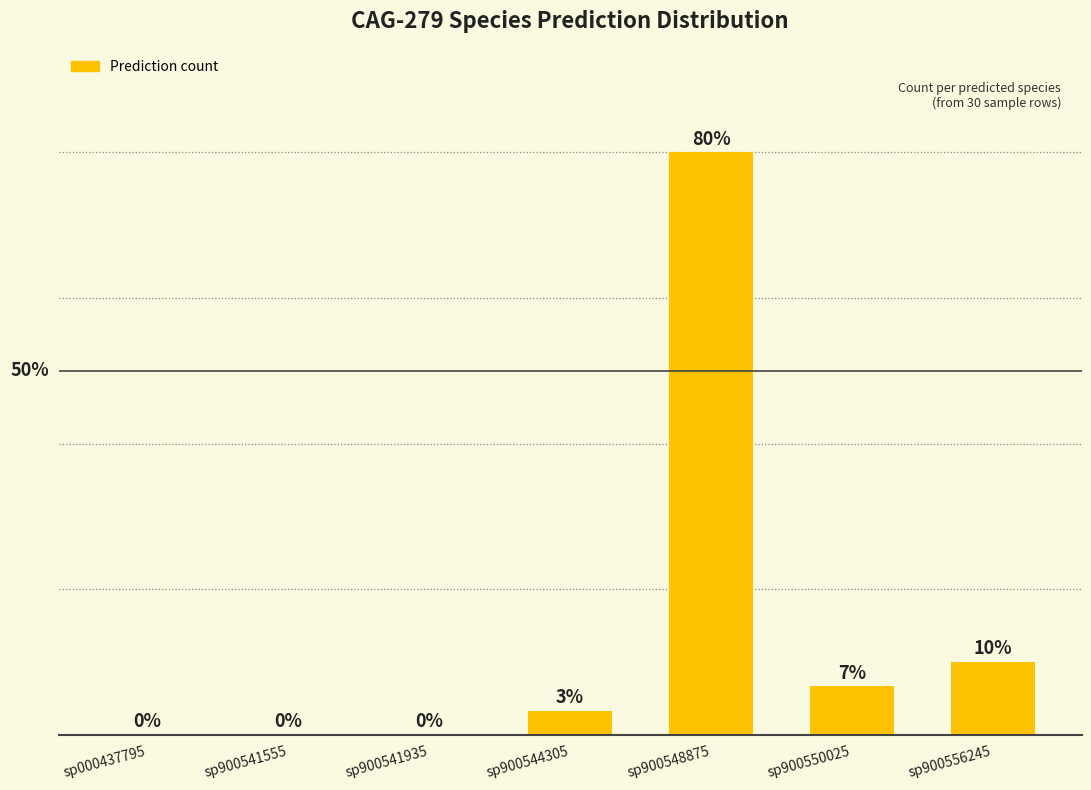

At which category does the chart reach its peak across all series?

sp900548875